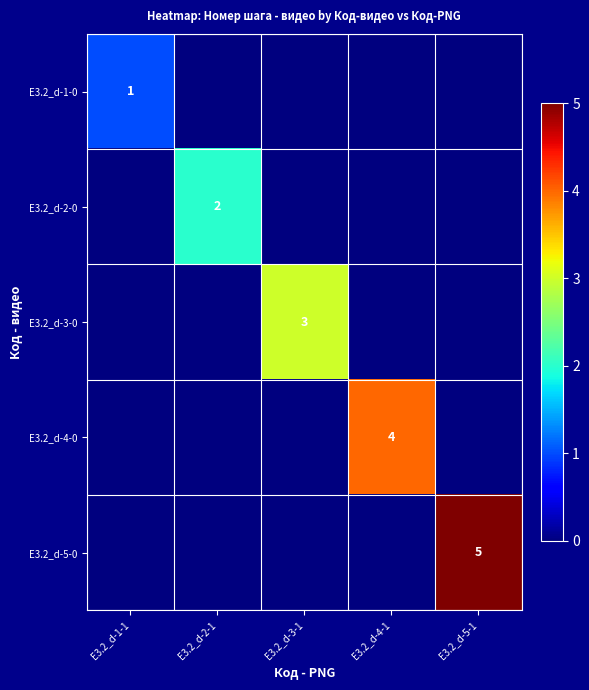

True or false: E3.2_d-5-0 has a value of 3 at E3.2_d-5-1.

False